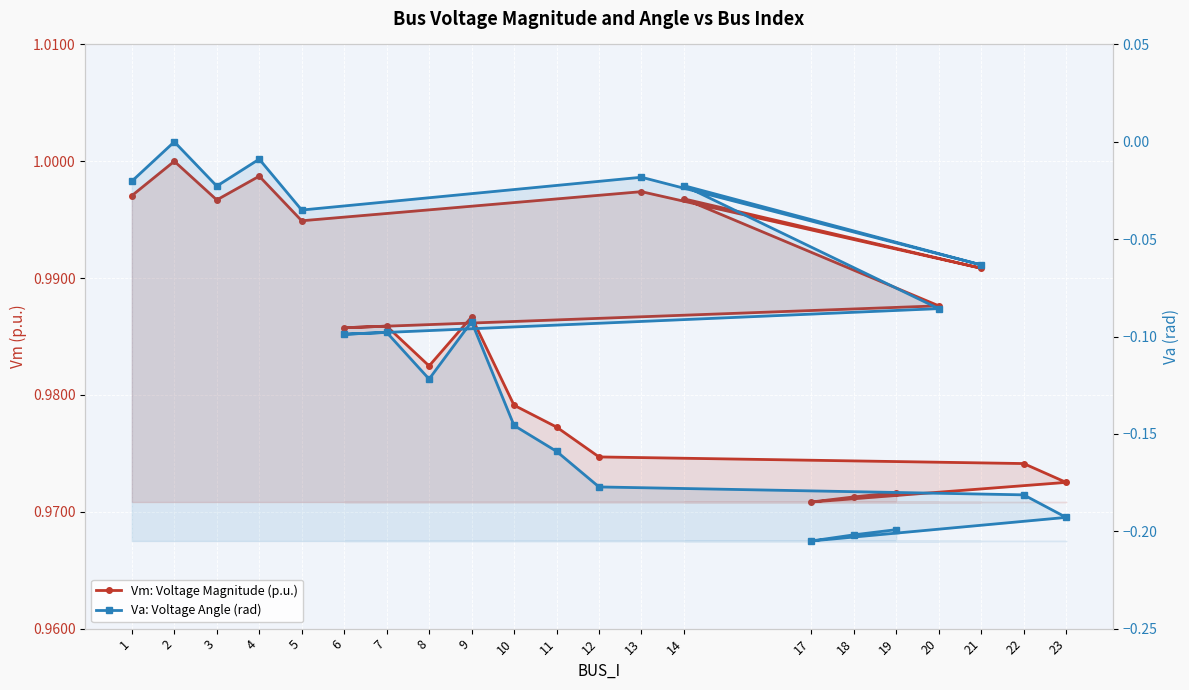

What is the lowest value of the Va: Voltage Angle (rad) series?

-0.2